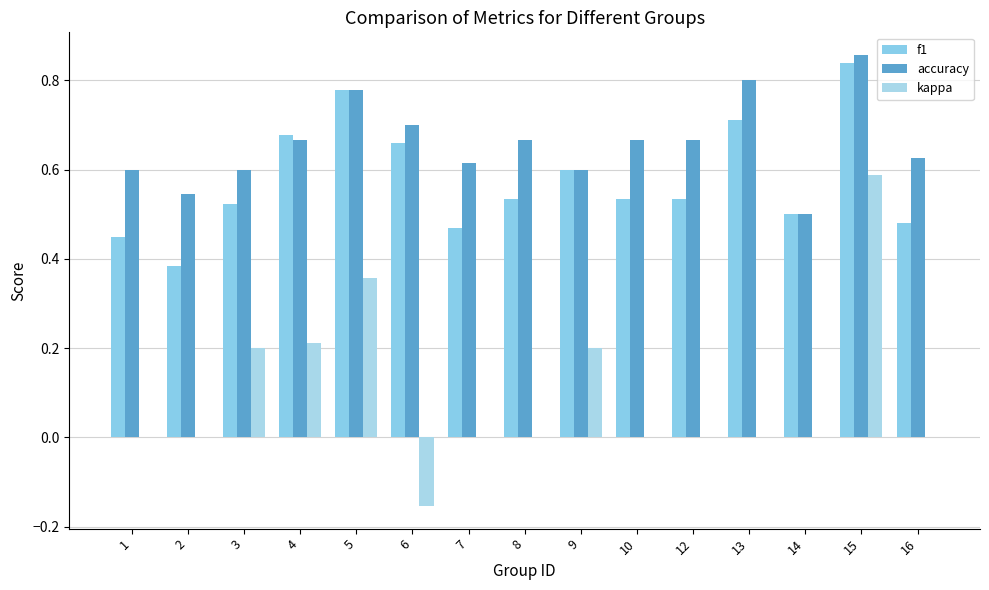

Is the value of accuracy at 12 greater than the value of kappa at 7?

Yes